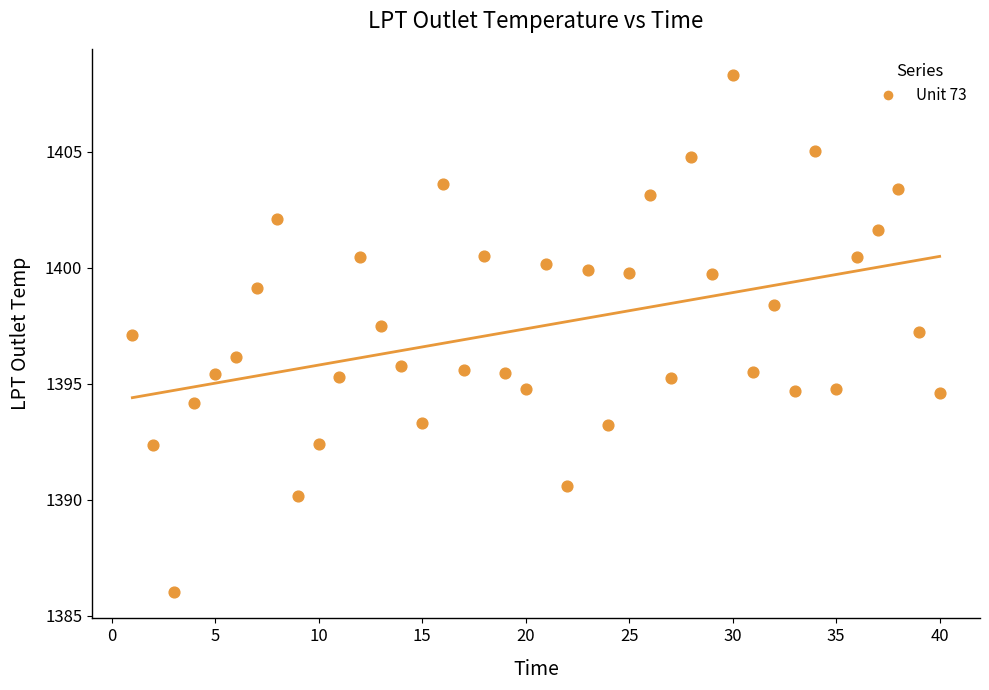

What is the range of Y values (max minus min)?

22.3